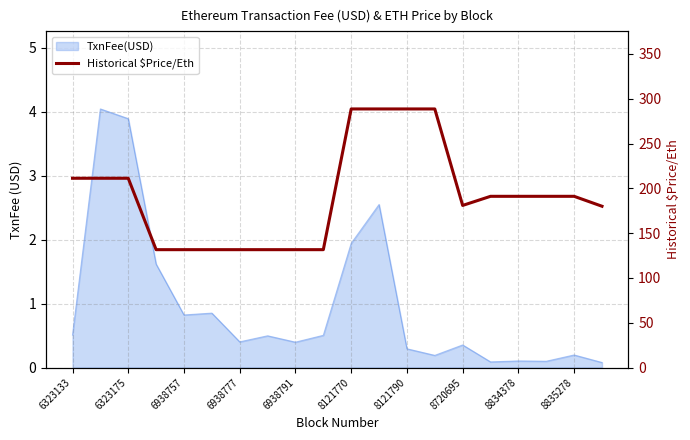

The chart shows a value of 288.6 at 13. True or false?

True